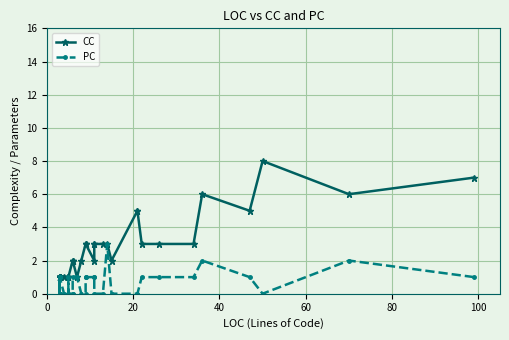

Is this an area chart (filled region under the line)?

No